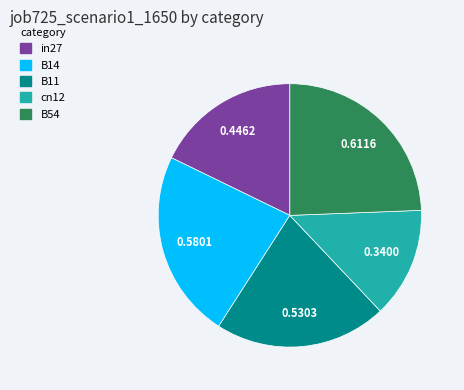

Rank the categories by value from lowest to highest.

cn12, in27, B11, B14, B54